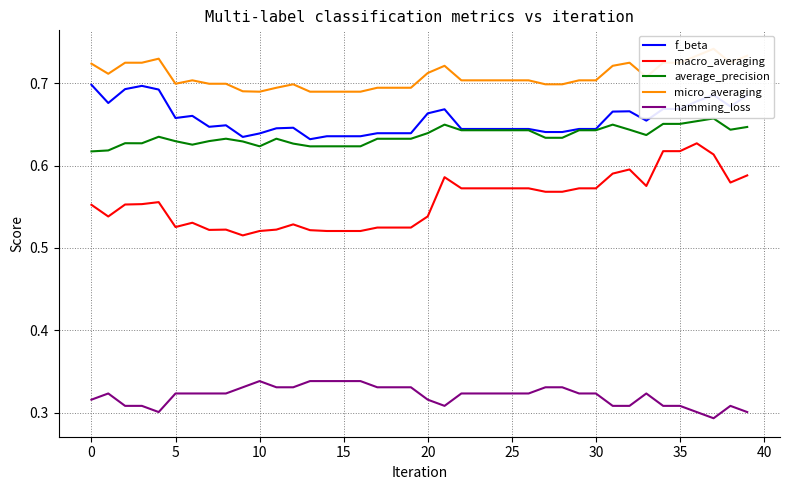

Count the micro_averaging values in the range 0 to 1.

40